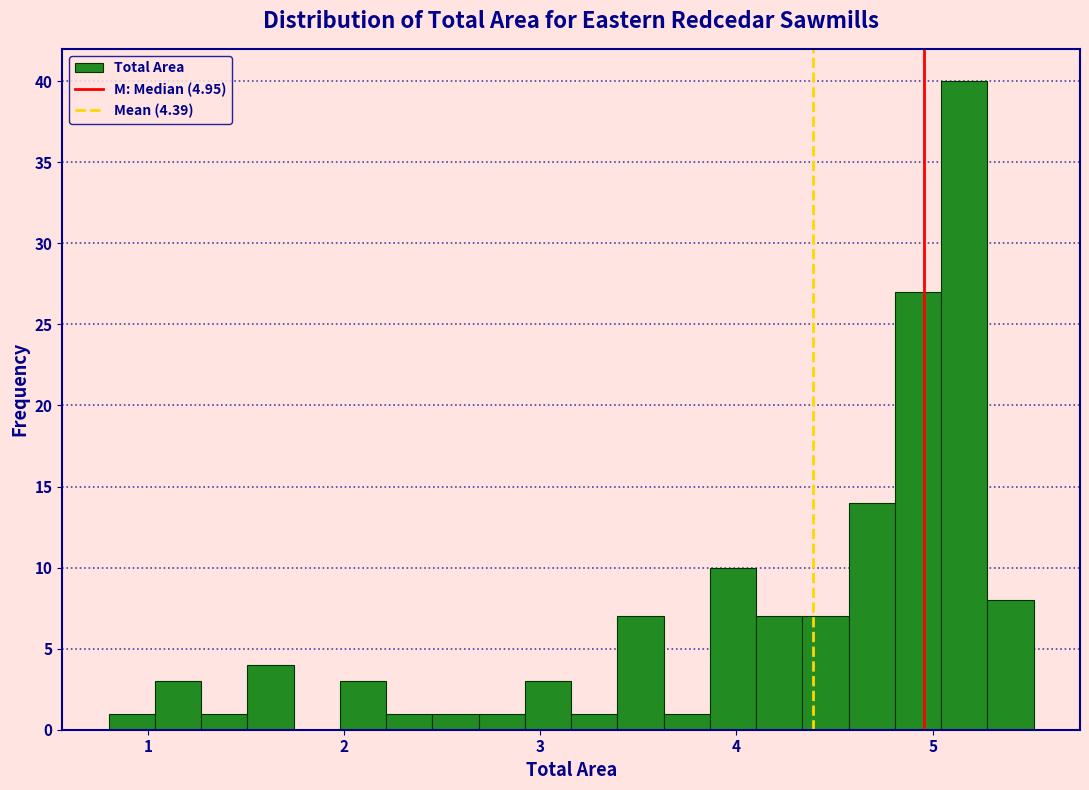

Around what value on the x-axis is the tallest bar? Give the approximate position of its centre, as read against the axis.

5.2